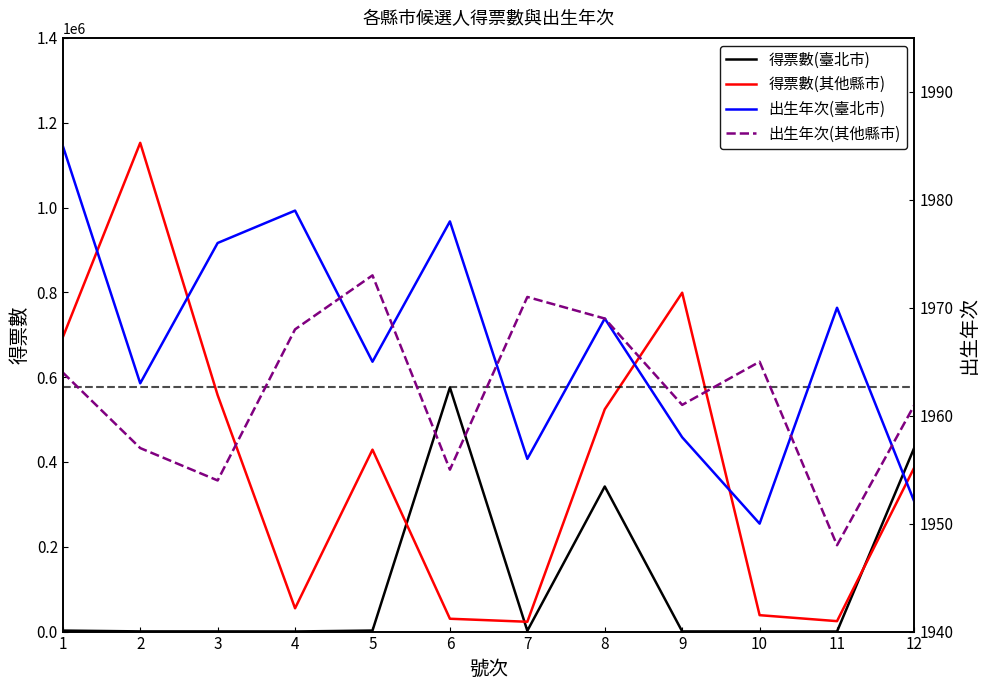

The 得票數(臺北市) series shows 695 at 2. True or false?

False